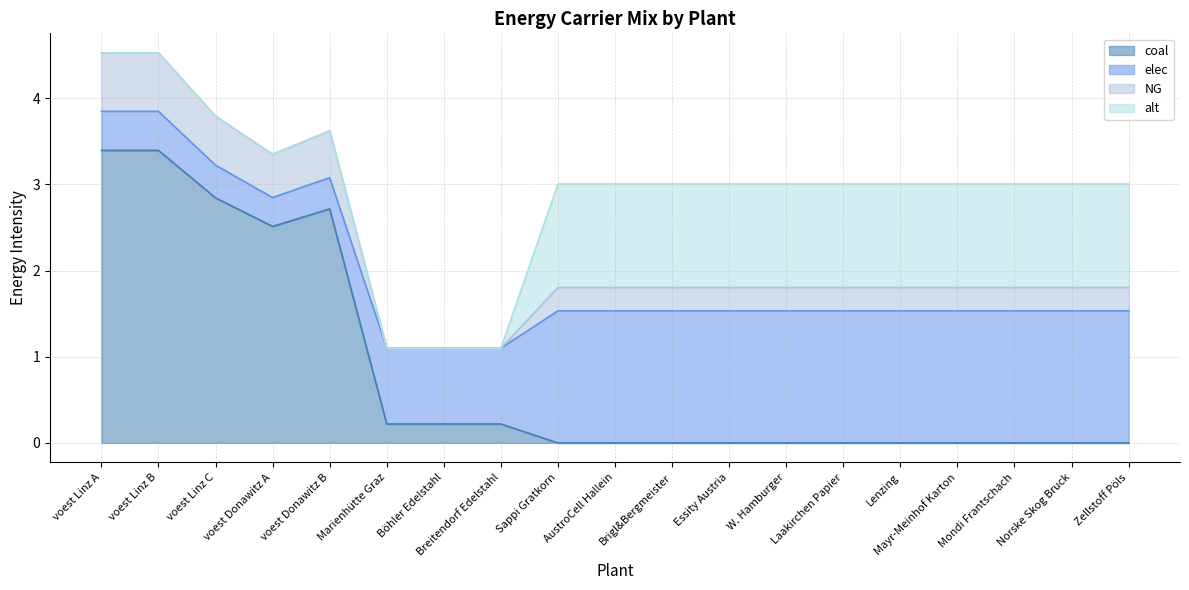

How many times do NG and elec cross each other?

1